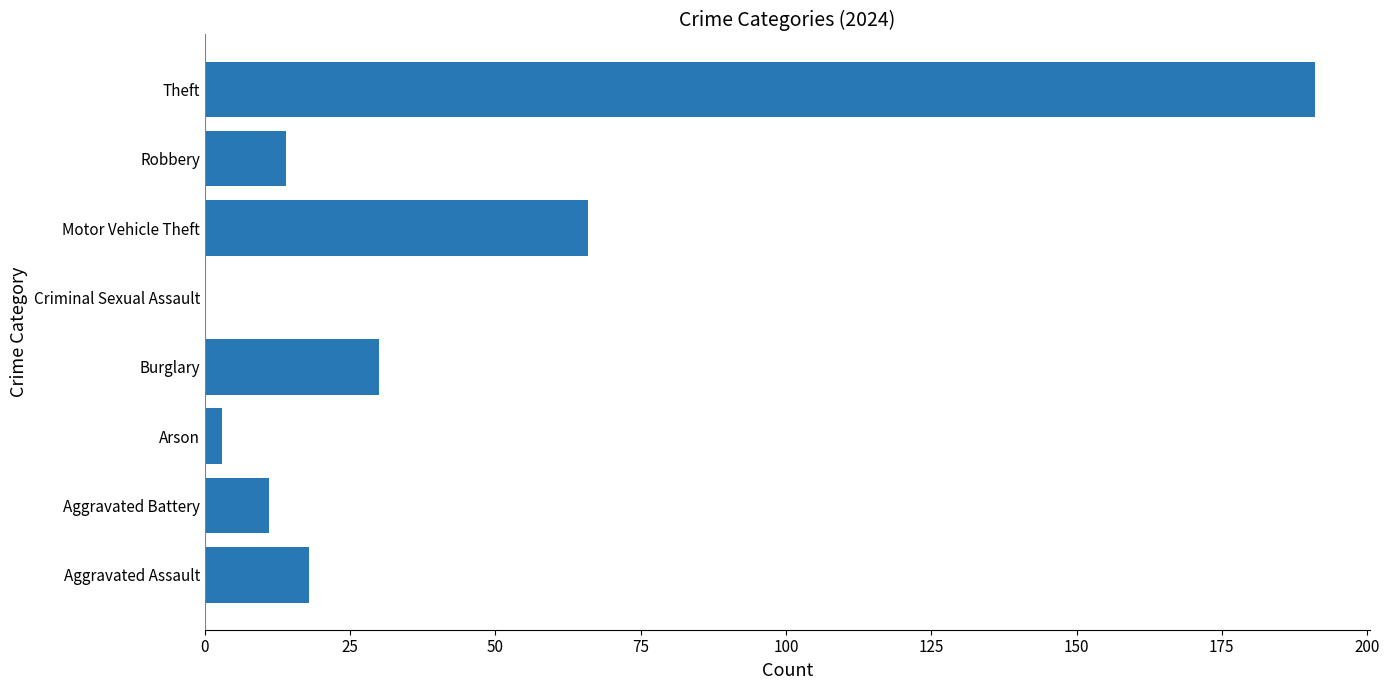

Where is the data nearest to the value 95?

Motor Vehicle Theft